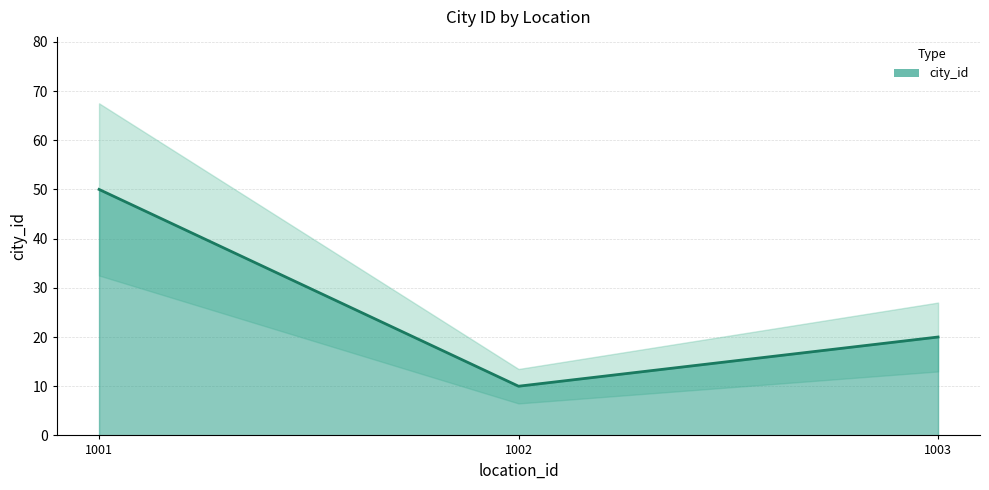

What is the value of the 1st point from the left?

50